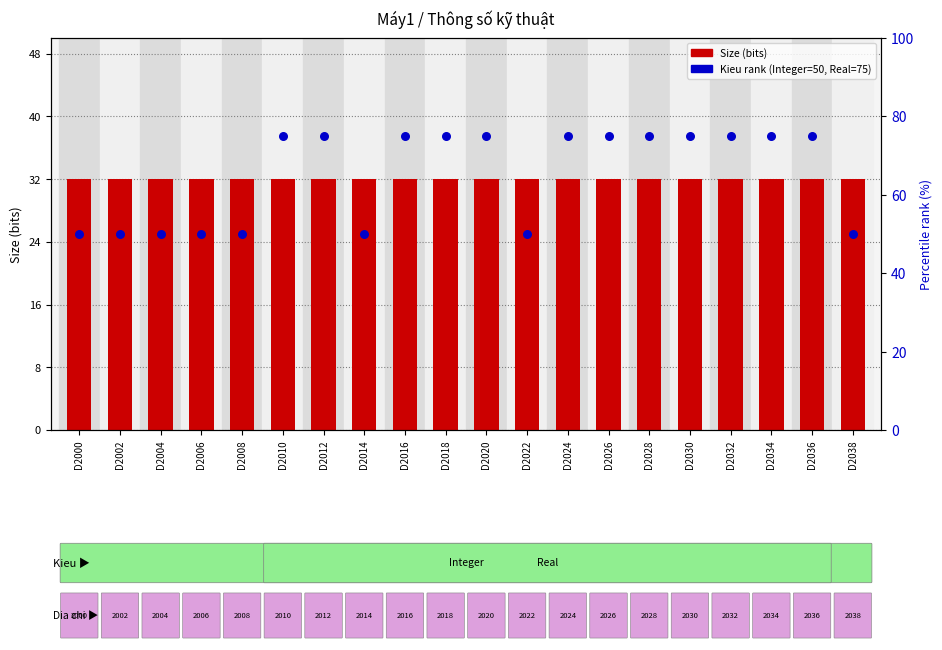

Which series has the largest total across all categories?

Kieu rank (Integer=50, Real=75)